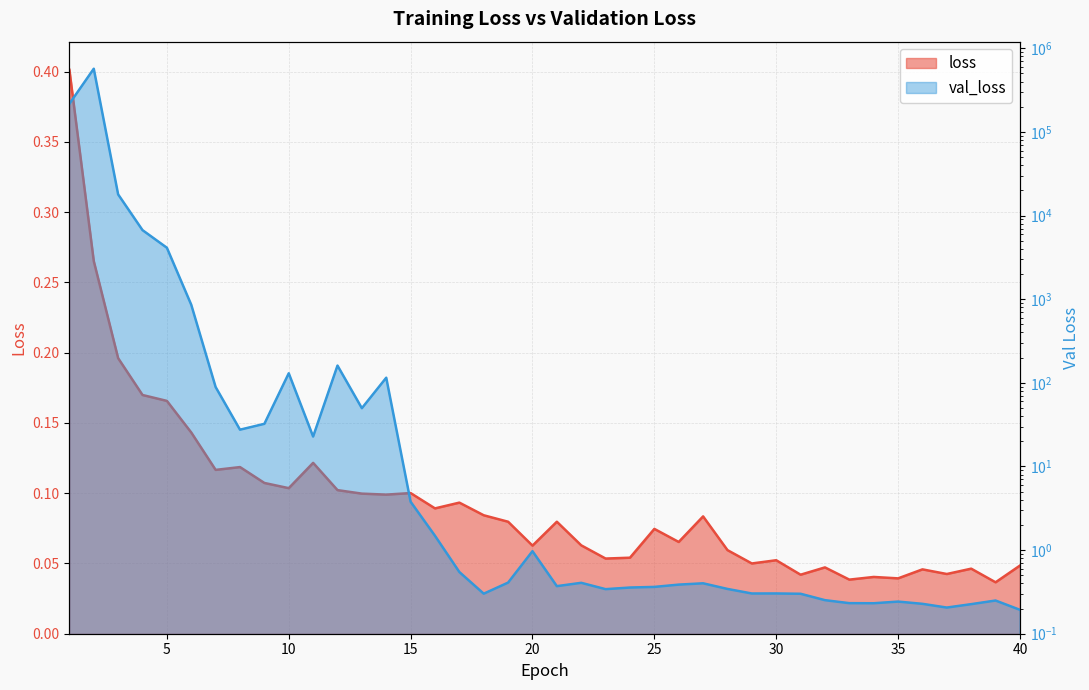

Which series has the largest range (max minus min)?

val_loss